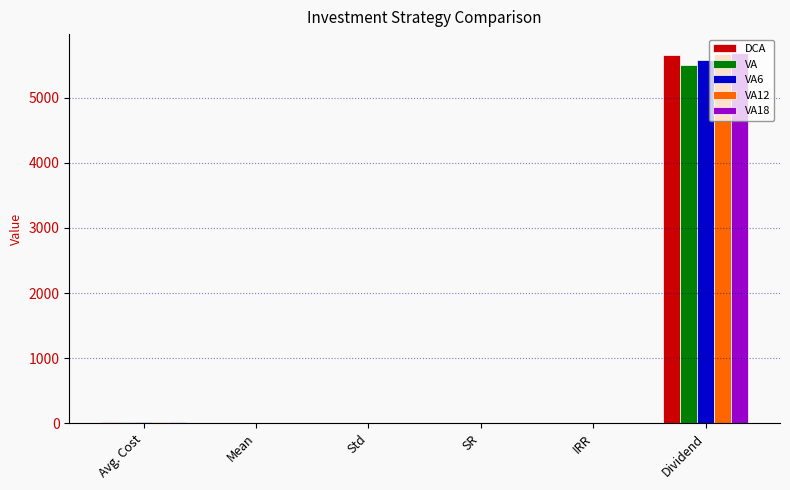

The DCA series shows 10160.1 at Dividend. True or false?

False